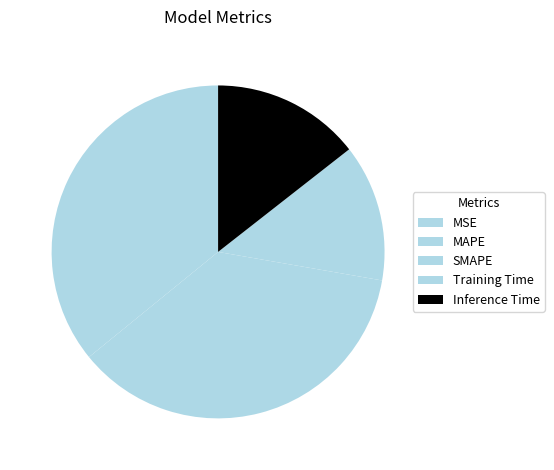

How many slices are in this pie chart?

5